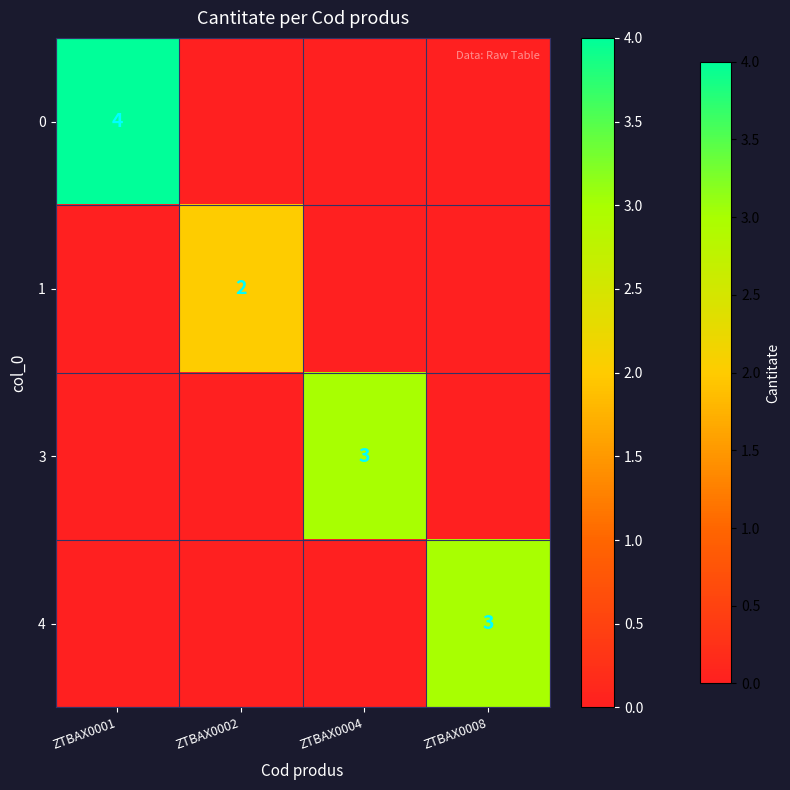

What is the spread (max minus min) of values at ZTBAX0001?

4